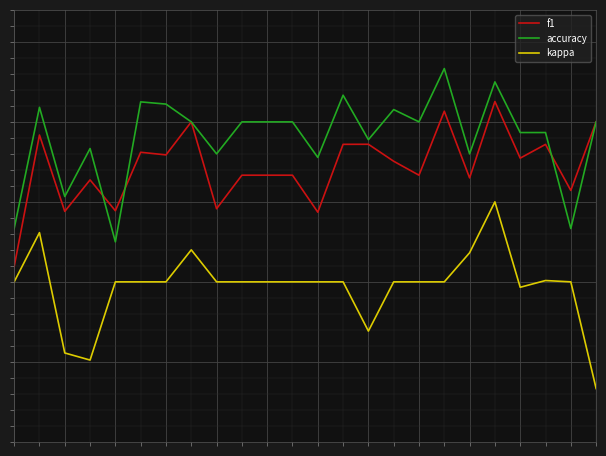

What is the value of the f1 point at the 22nd from the left?

0.4